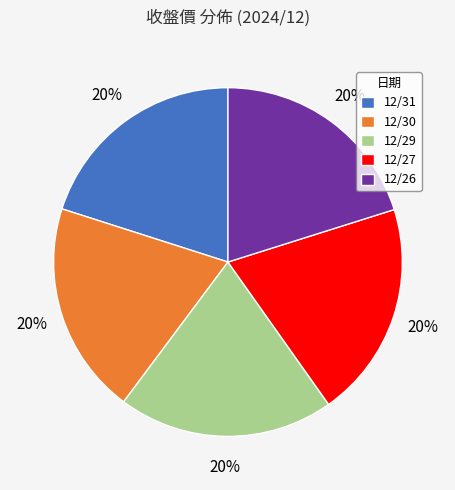

Does 12/26 account for over 50% of the chart?

No